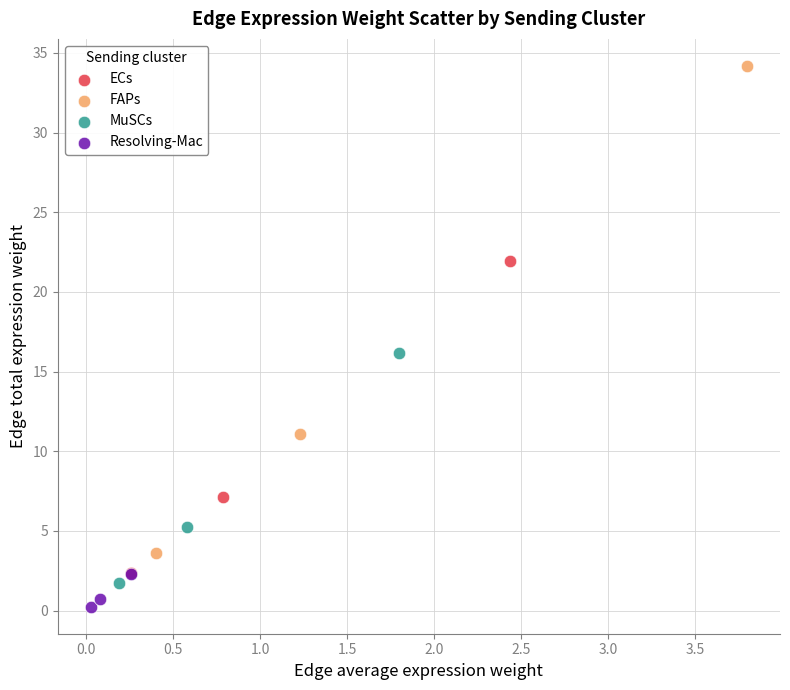

Which series contains the highest Y value?

FAPs